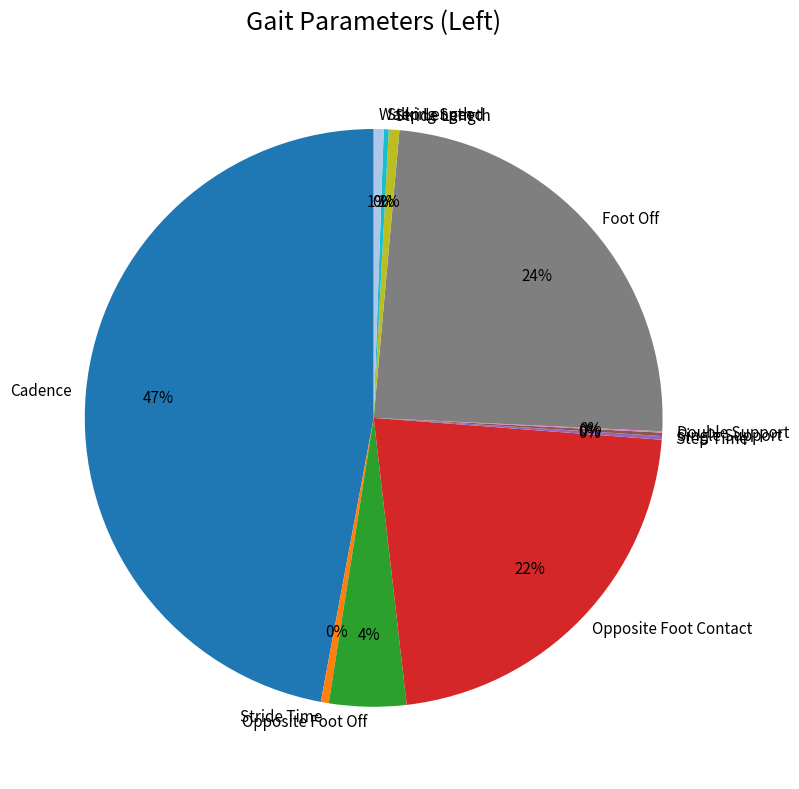

To the nearest percent, what is the combined percentage of Walking Speed and Opposite Foot Off?

5%